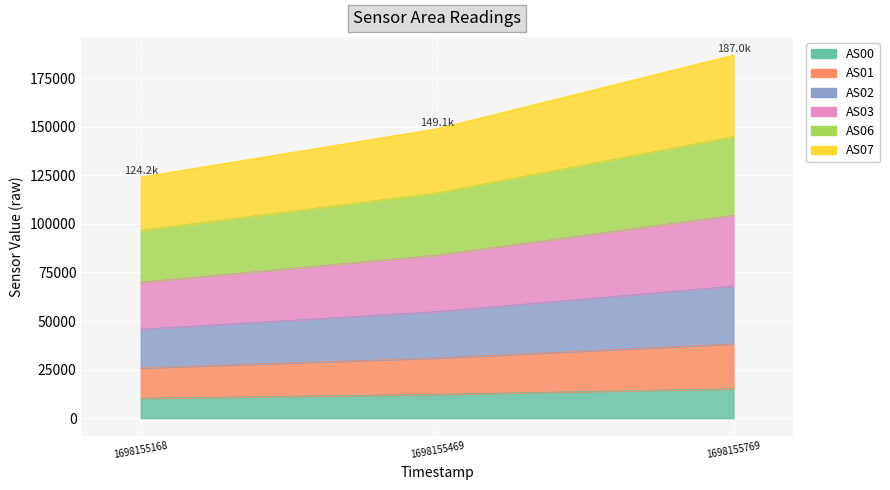

Is it true that AS02 equals 148123 at 1698155469?

False